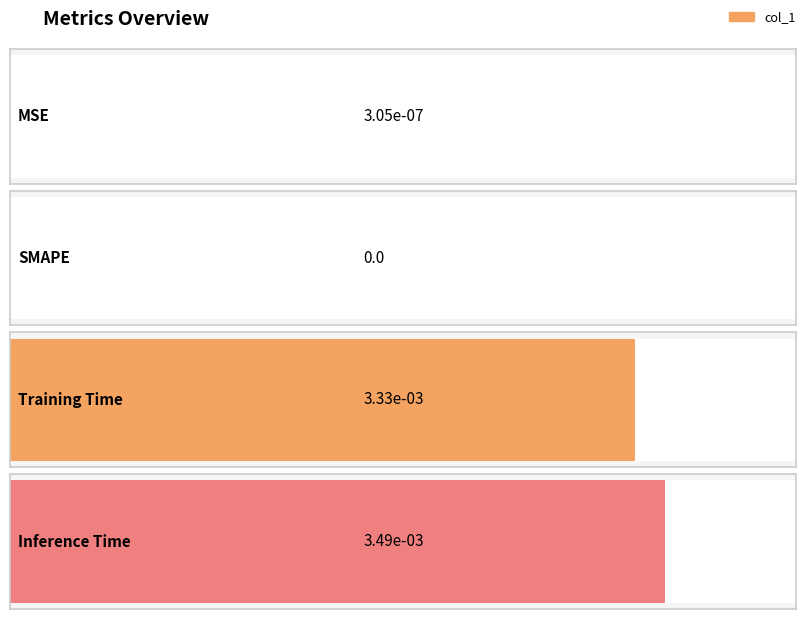

The value at Inference Time is 0.0. True or false?

False